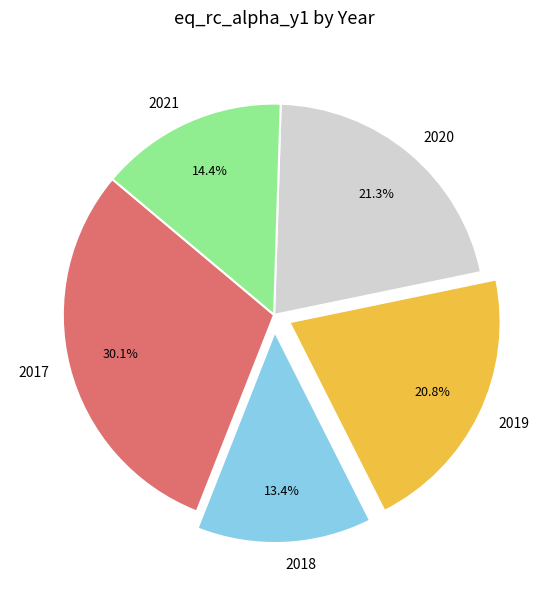

Between 2018 and 2019, which is larger?

2019